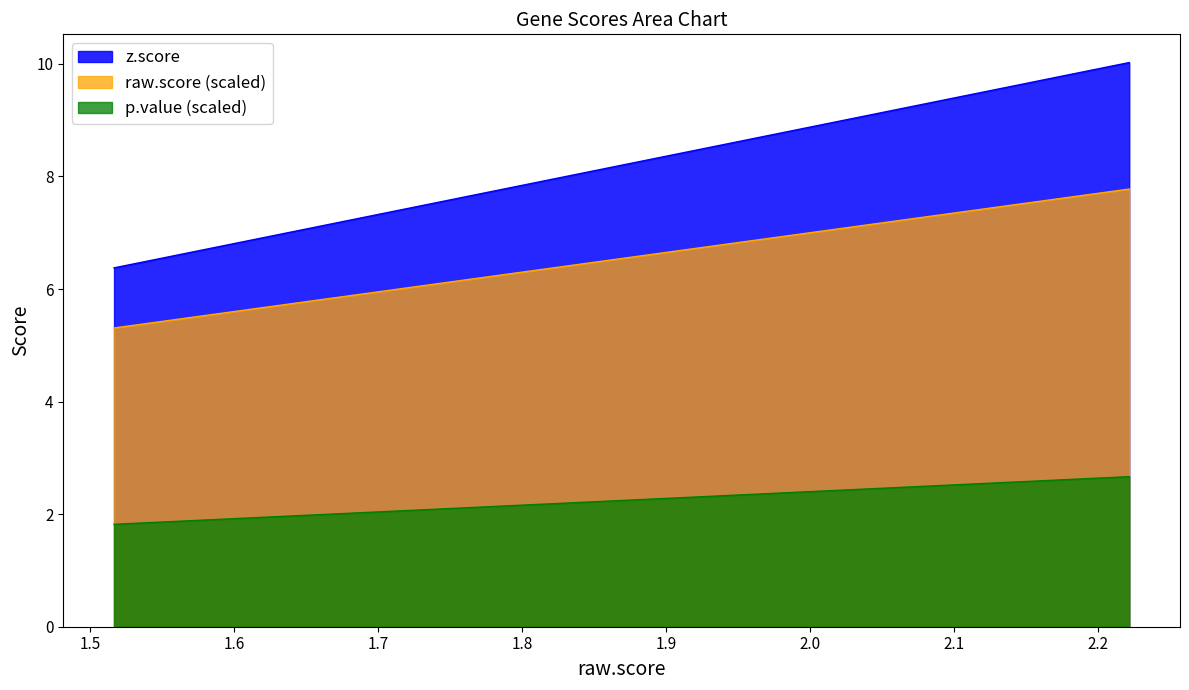

True or false: z.score and raw.score cross at least once.

False